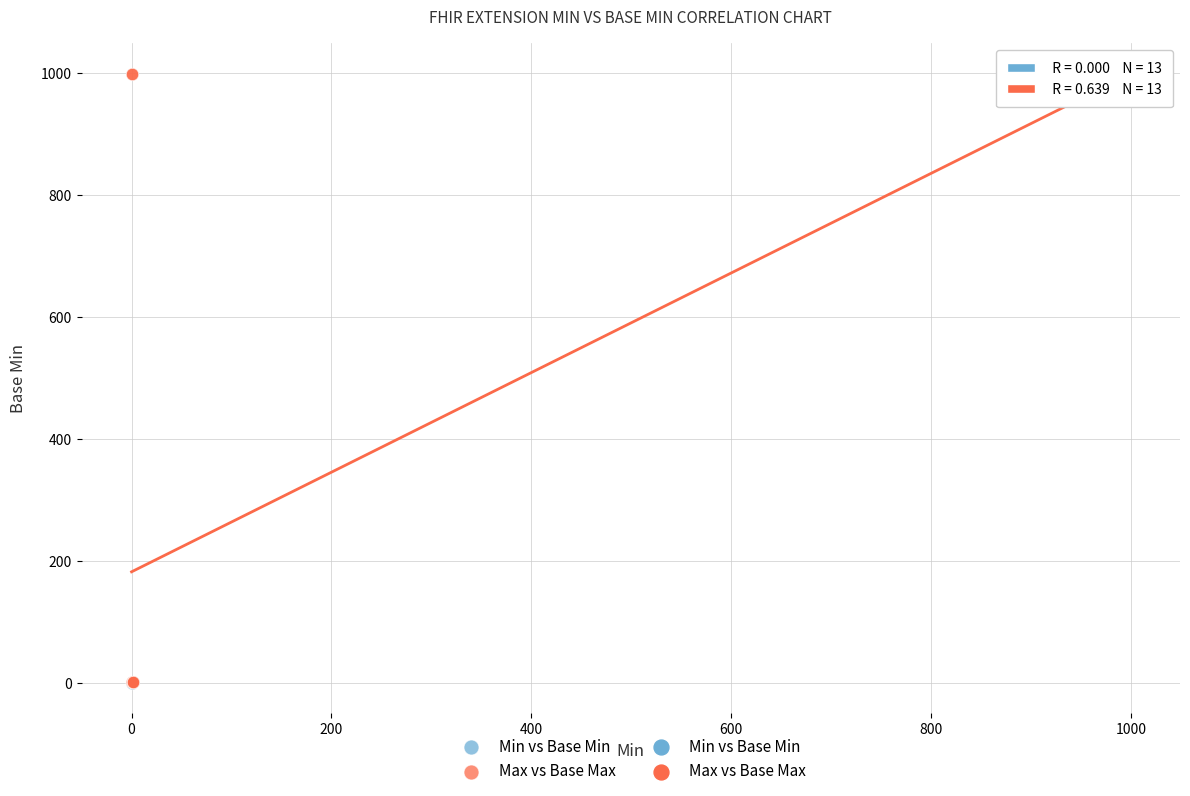

Which series reaches the maximum Y coordinate?

Max vs Base Max